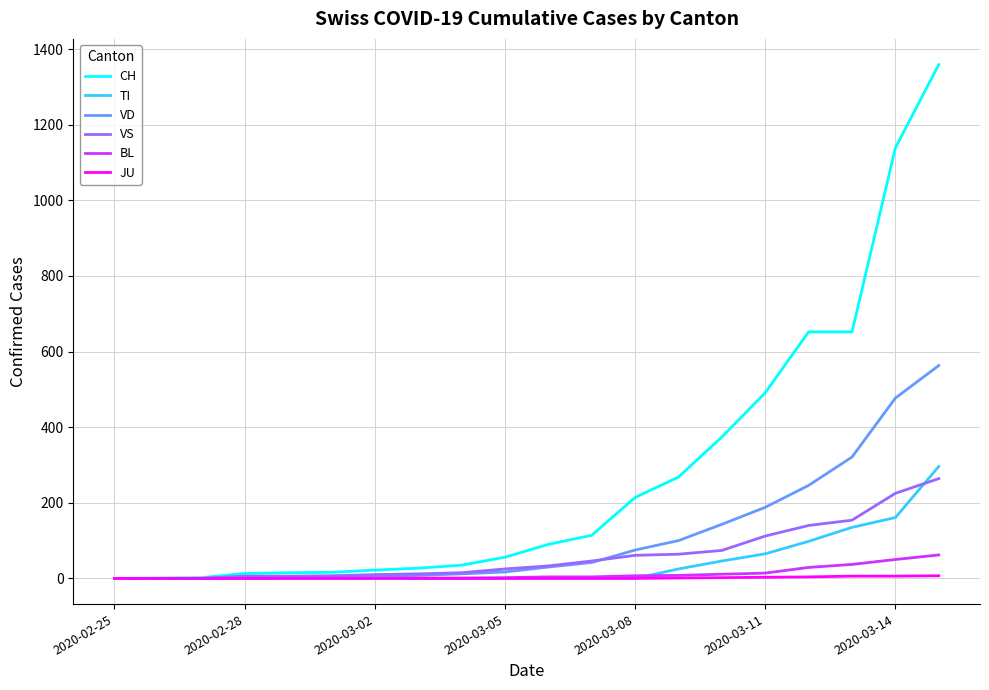

What is the maximum value for TI?

296